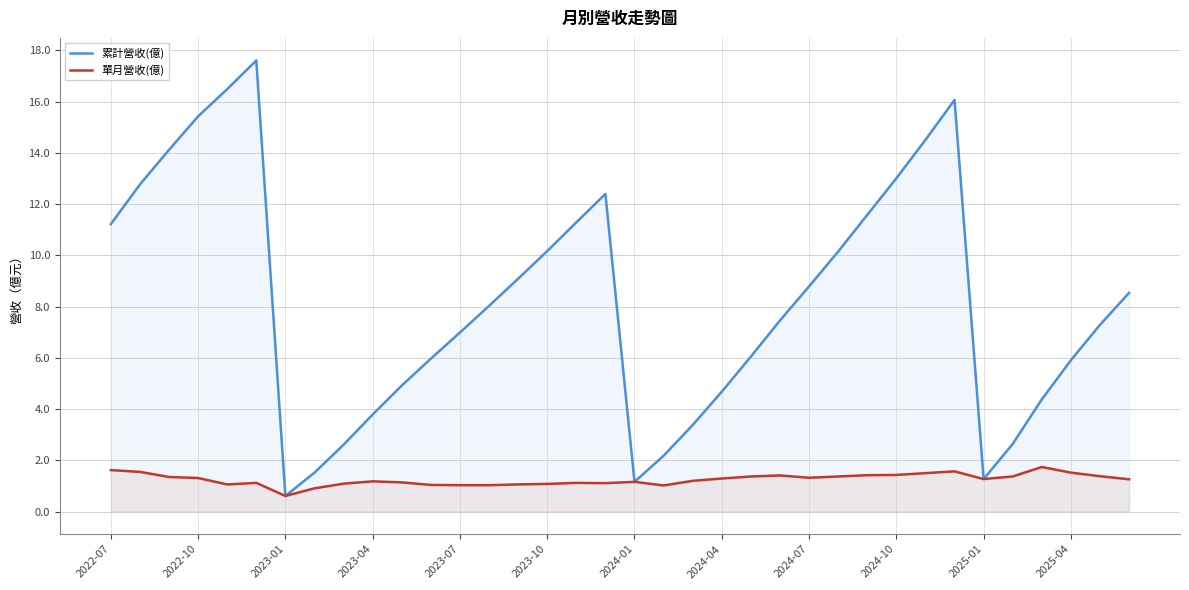

Reading left to right, what are all the values shown in this chart?

累計營收(億): 11.2	12.8	14.1	15.4	16.5	17.6	0.6	1.5	2.6	3.8	4.9	6.0	7.0	8.0	9.1	10.2	11.3	12.4	1.2	2.2	3.4	4.7	6.0	7.5	8.8	10.2	11.6	13.0	14.5	16.1	1.3	2.6	4.4	5.9	7.3	8.5
單月營收(億): 1.6	1.6	1.4	1.3	1.1	1.1	0.6	0.9	1.1	1.2	1.1	1.0	1.0	1.0	1.1	1.1	1.1	1.1	1.2	1.0	1.2	1.3	1.4	1.4	1.3	1.4	1.4	1.4	1.5	1.6	1.3	1.4	1.7	1.5	1.4	1.3